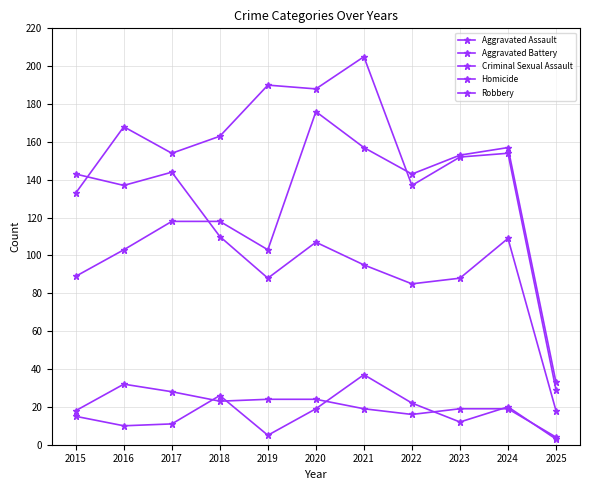

What is the value of the Robbery point at the 7th from the left?

95